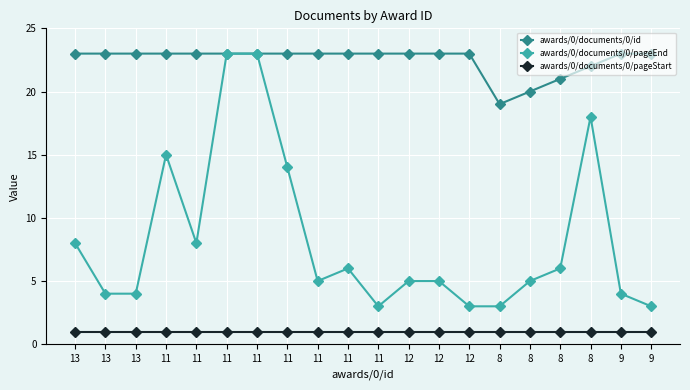

Rank the series at 13 from lowest to highest value.

awards/0/documents/0/pageStart, awards/0/documents/0/pageEnd, awards/0/documents/0/id